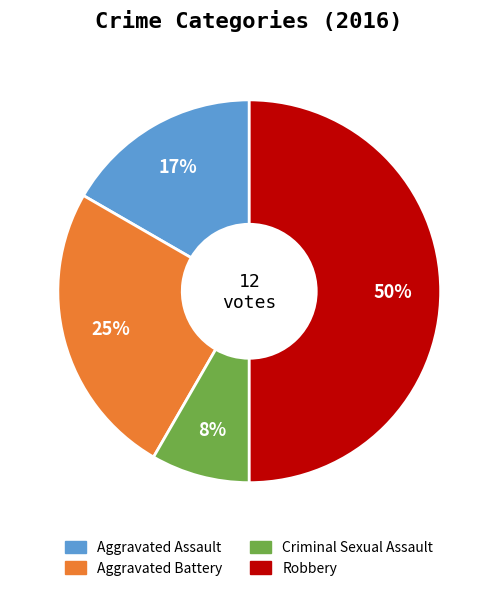

Count the number of slices in the pie.

4